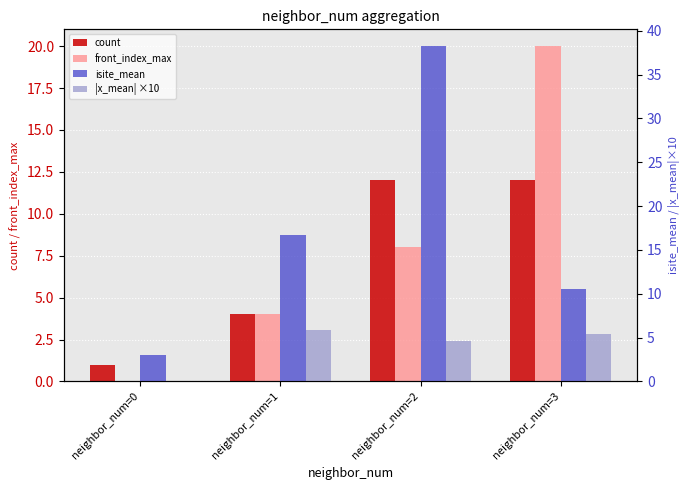

Reading left to right, extract all data points from this chart.

count: neighbor_num=0=1.0	neighbor_num=1=4.0	neighbor_num=2=12.0	neighbor_num=3=12.0
front_index_max: neighbor_num=0=0.0	neighbor_num=1=4.0	neighbor_num=2=8.0	neighbor_num=3=20.0
isite_mean: neighbor_num=0=3.0	neighbor_num=1=16.8	neighbor_num=2=38.2	neighbor_num=3=10.5
|x_mean| ×10: neighbor_num=0=0.0	neighbor_num=1=5.8	neighbor_num=2=4.6	neighbor_num=3=5.4